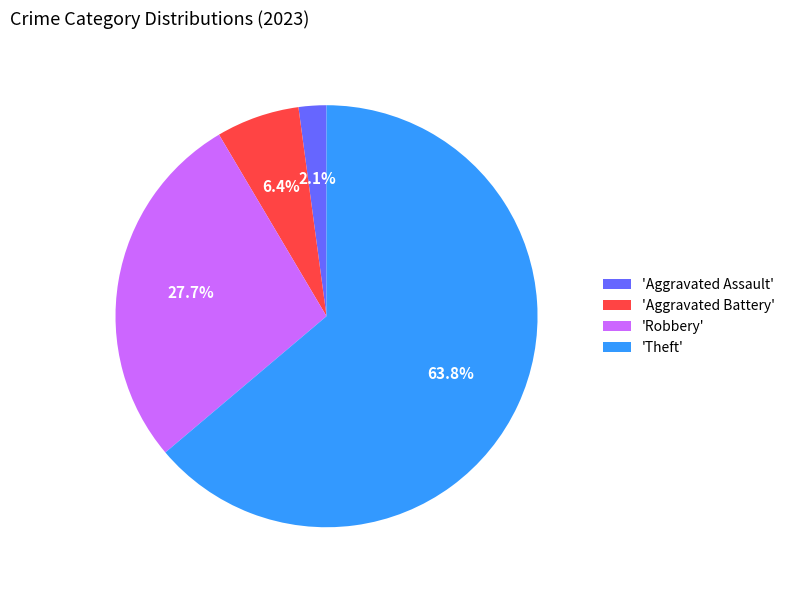

Which slice is the smallest?

'Aggravated Assault'